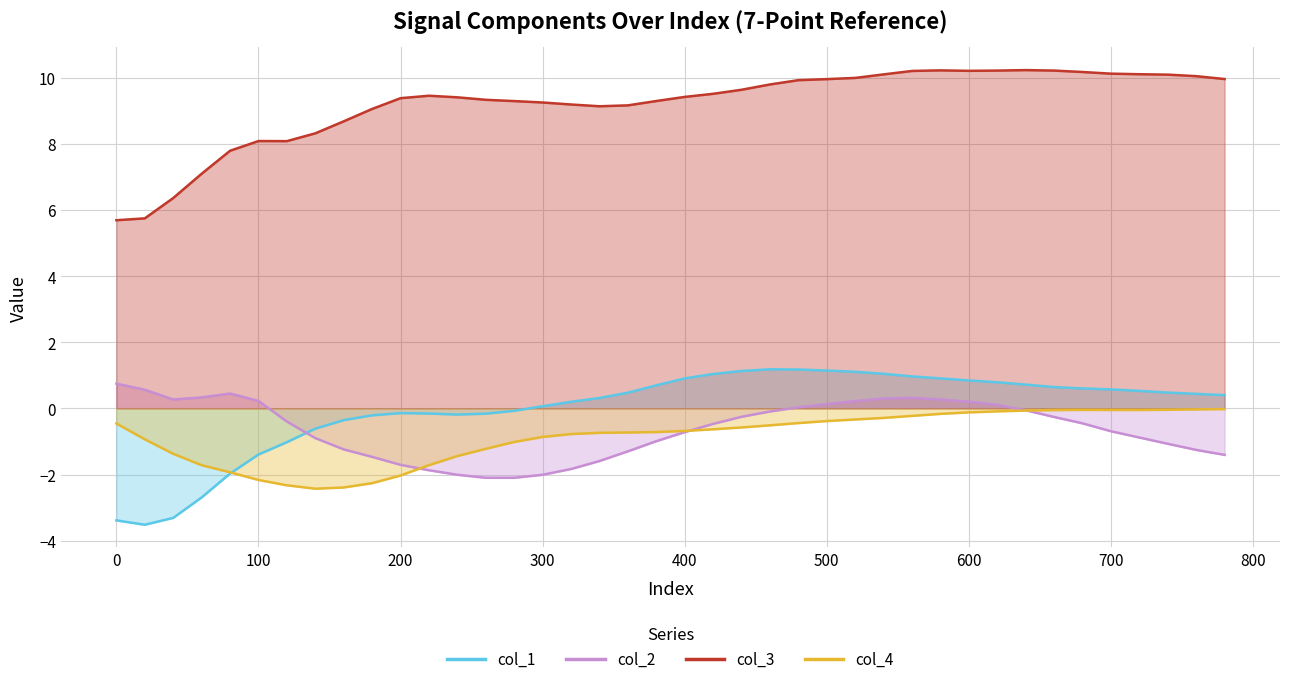

What is the value of the col_4 point at the 21st from the left?

-0.7